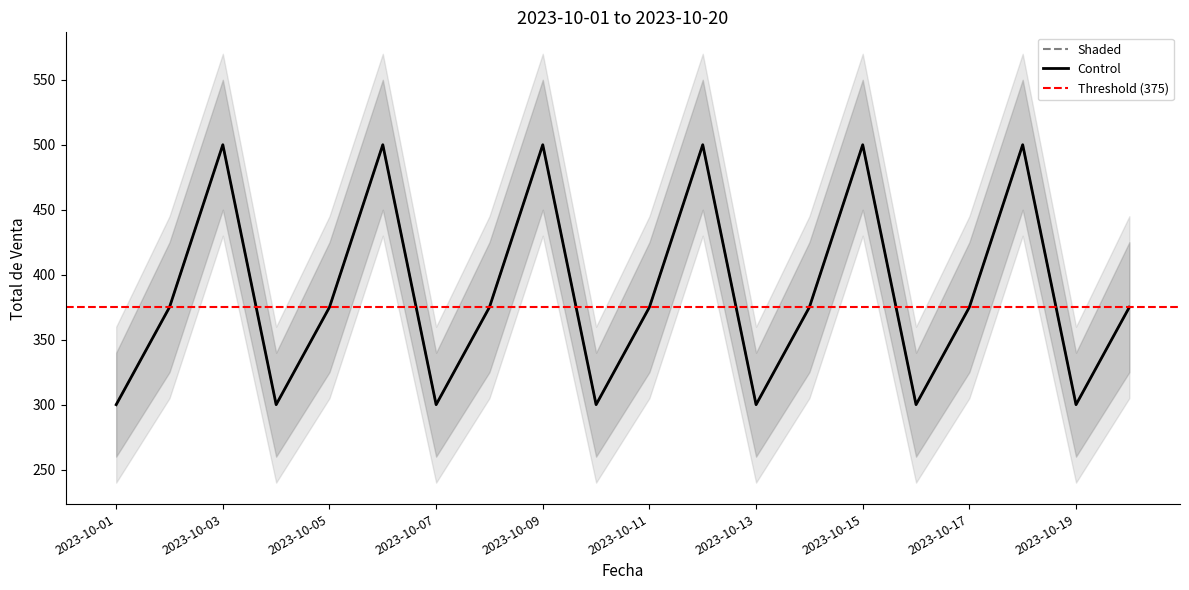

The value of Total de Venta at 2023-10-20 is 564. True or false?

False